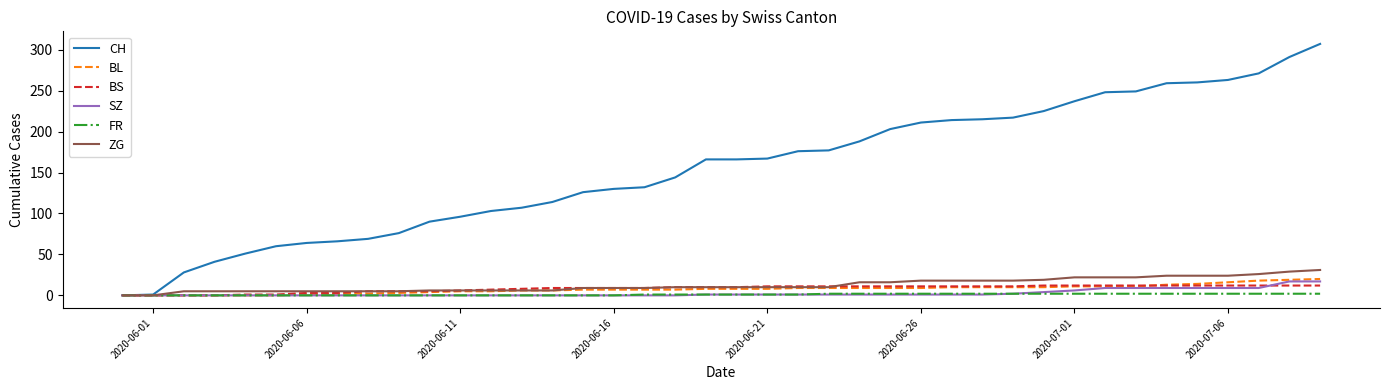

Does the chart display data point markers on the line(s)?

No